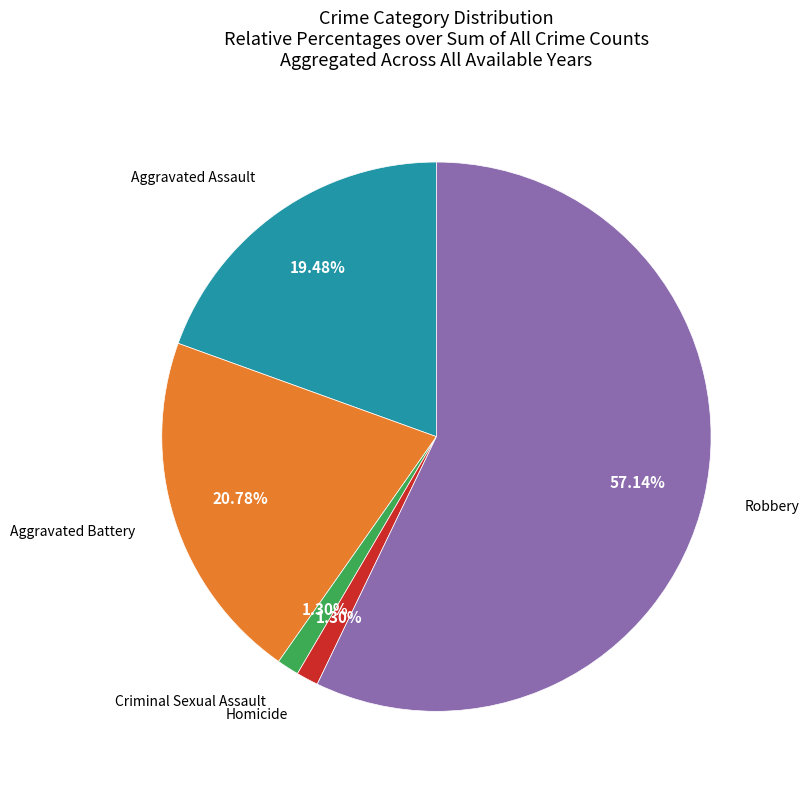

How many segments does this pie chart have?

5